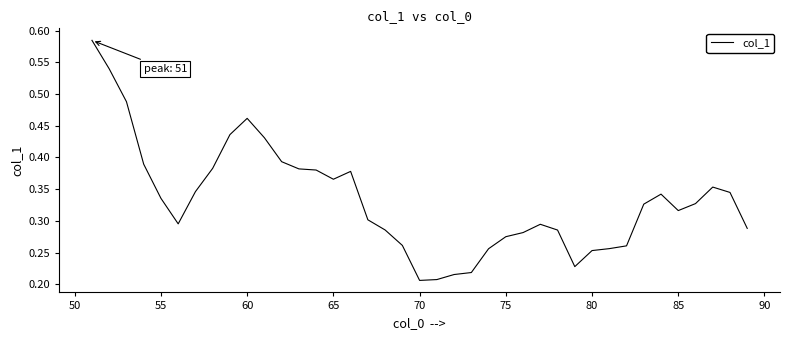

What is the smallest value displayed?

0.2